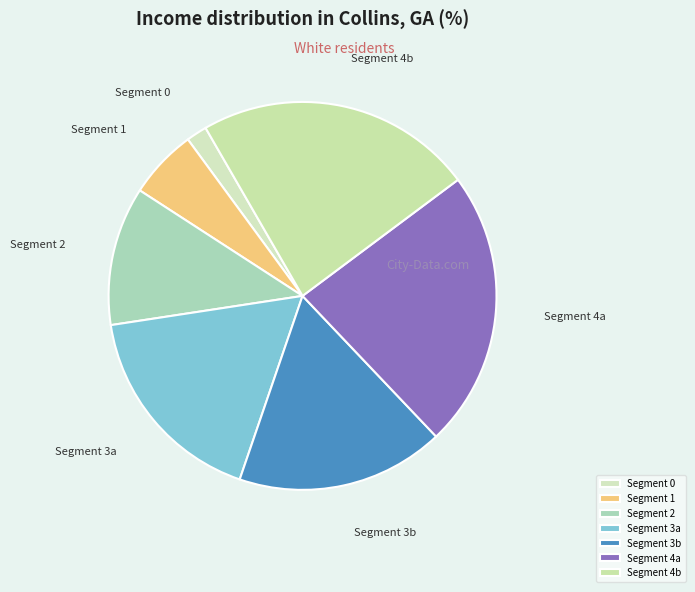

Between Segment 3a and Segment 2, which is larger?

Segment 3a